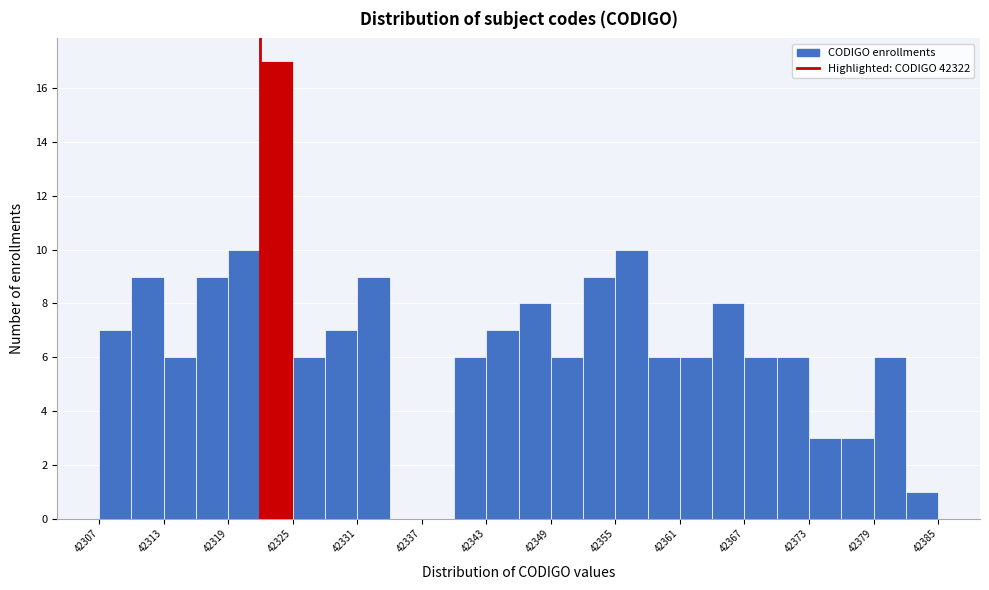

Around what value on the x-axis is the tallest bar? Give the approximate position of its centre, as read against the axis.

42324